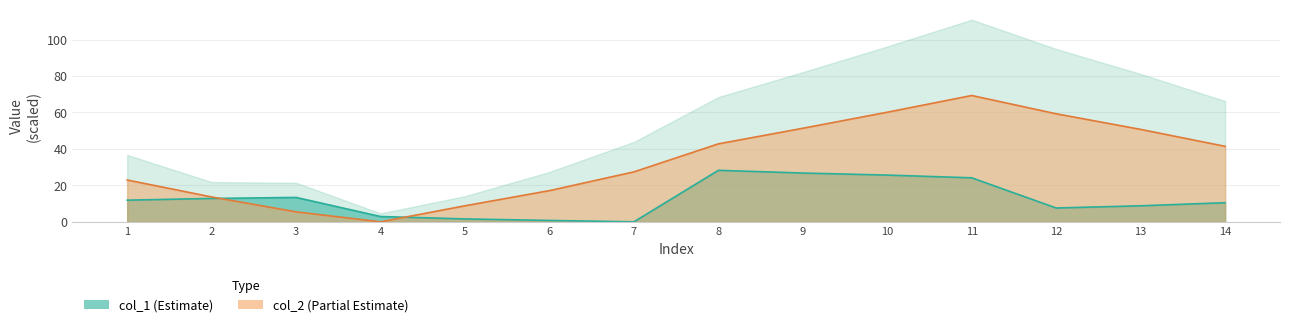

Is the value of col_1 at 1 greater than the value of col_2 at 3?

Yes